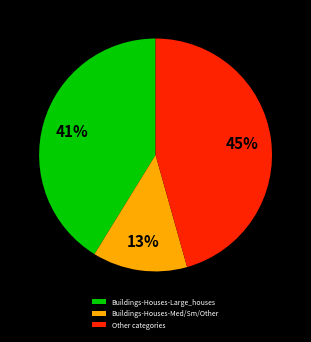

Does Buildings-Civic represent more than half of the total?

No